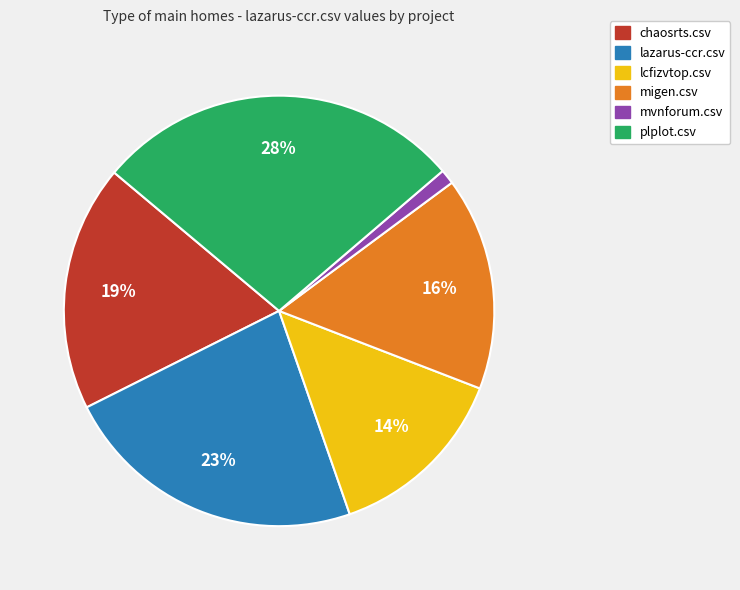

Combined, do chaosrts.csv and migen.csv account for over 50%?

No